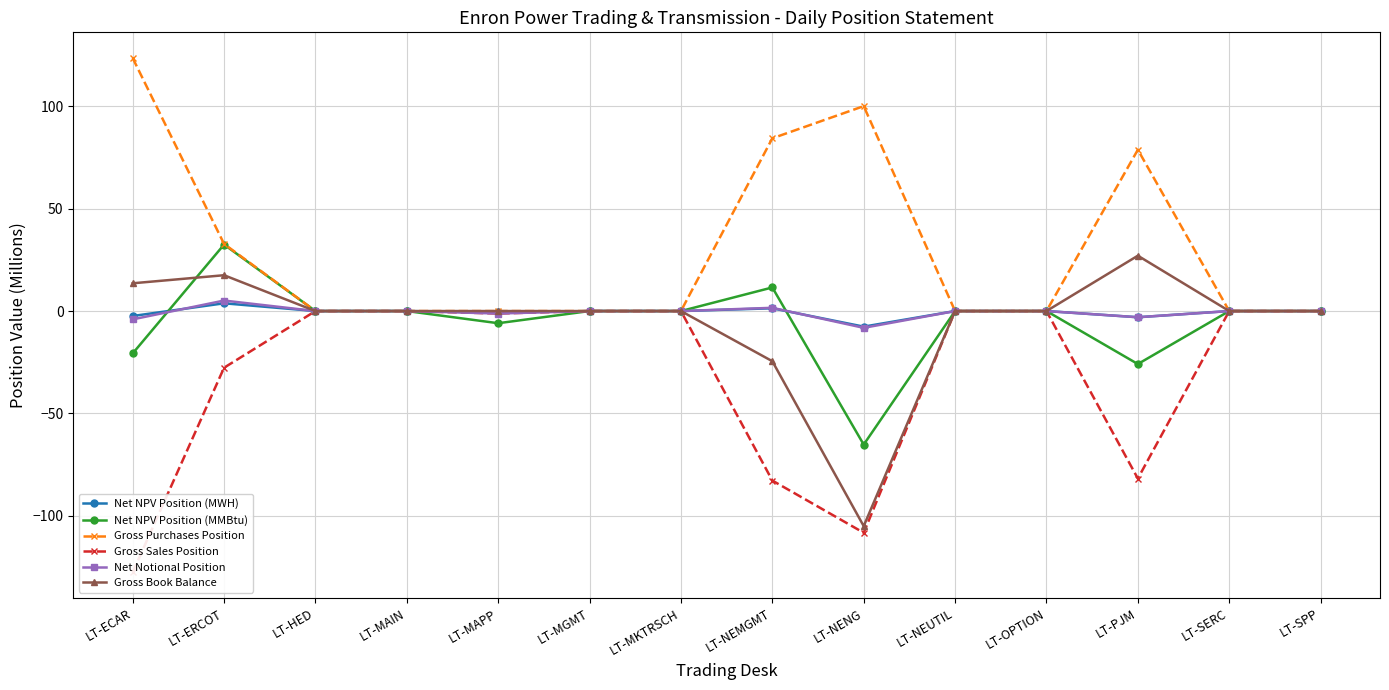

At which category is the sum across all series the highest?

LT-ERCOT